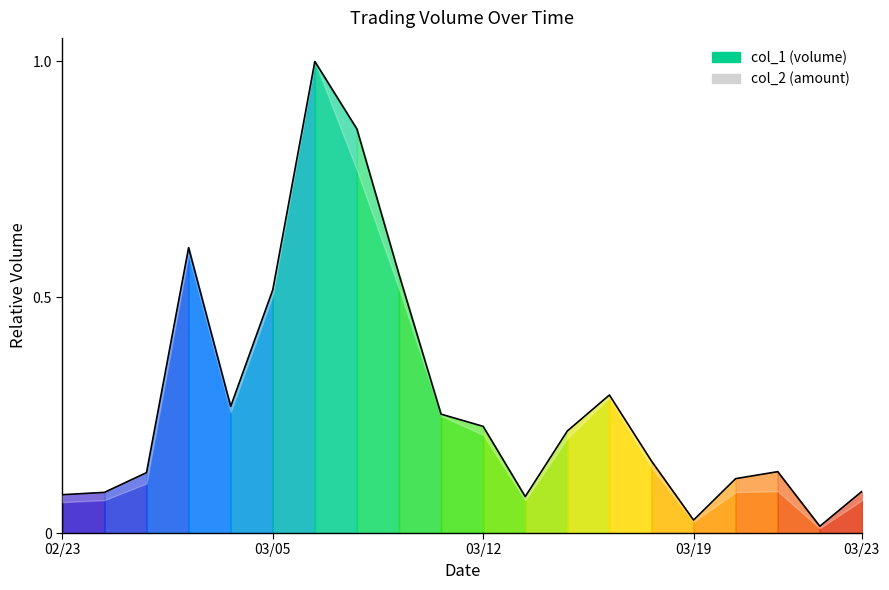

How many interior local valleys (lower than both neighbors) does the data have?

4